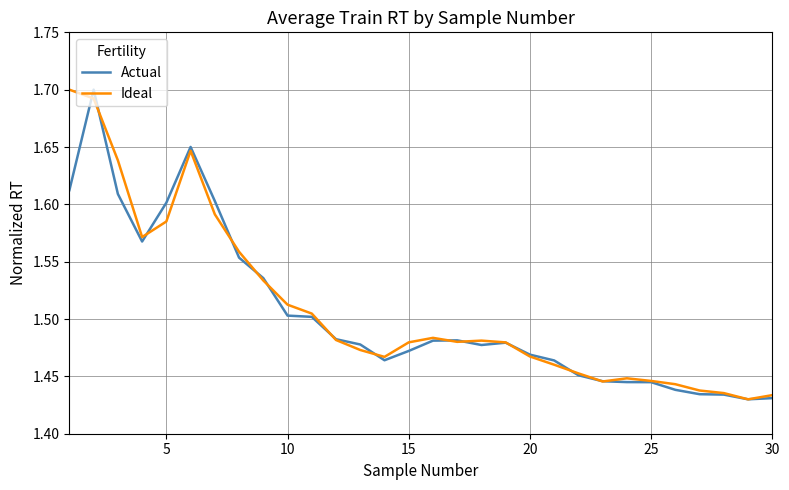

Is this an area chart (filled region under the line)?

No